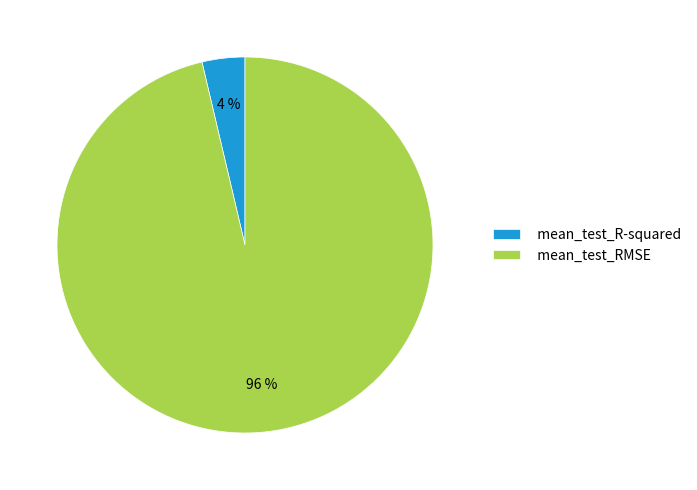

The mean_test_RMSE slice represents 96% of the pie. True or false?

True